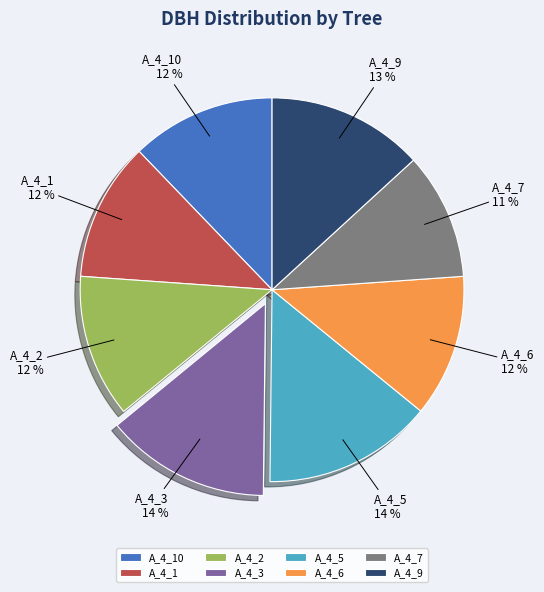

What is the smallest slice in the pie chart?

A_4_7